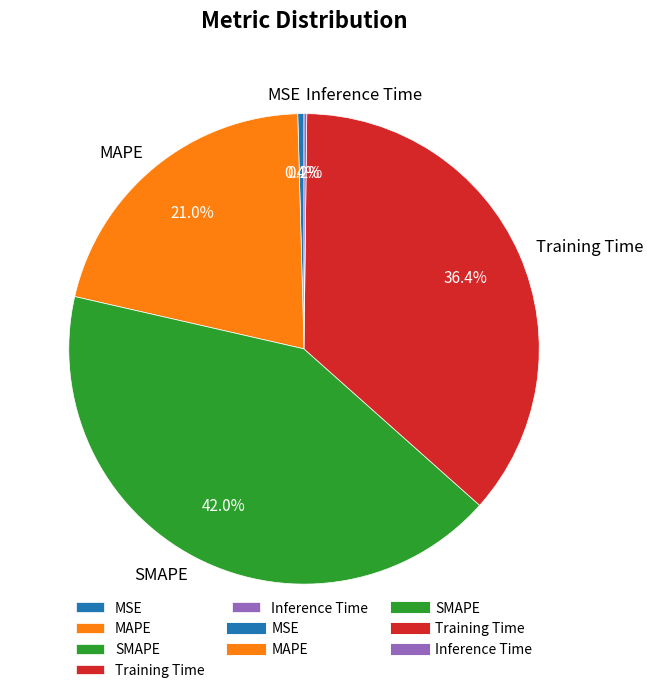

What percentage is NOT represented by Training Time?

63.6%